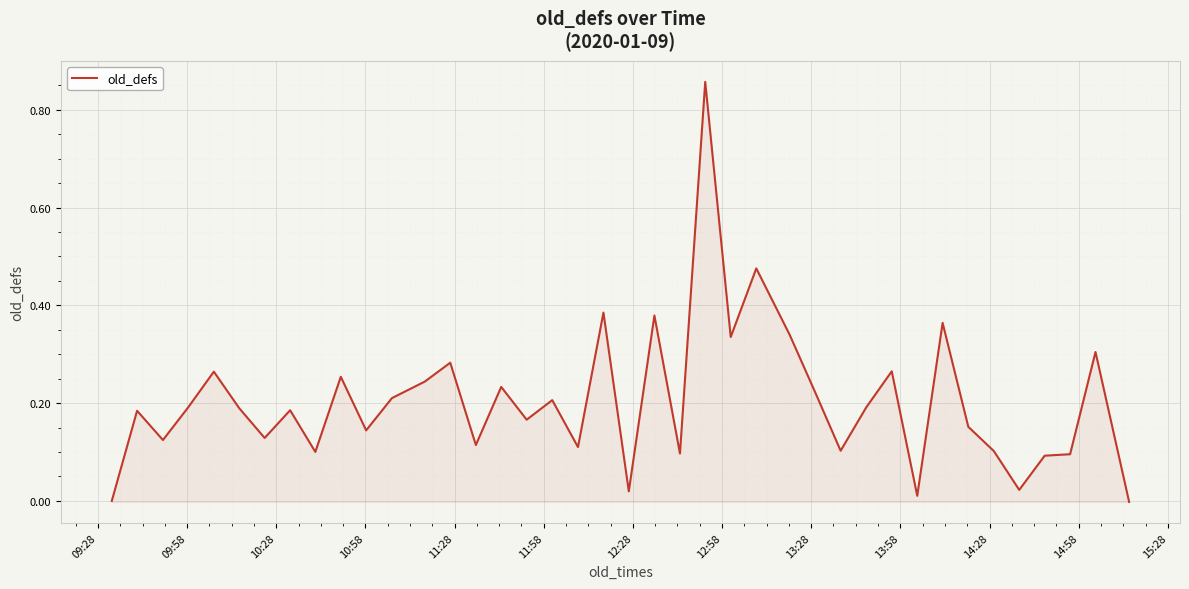

Does the chart have visible grid lines?

Yes